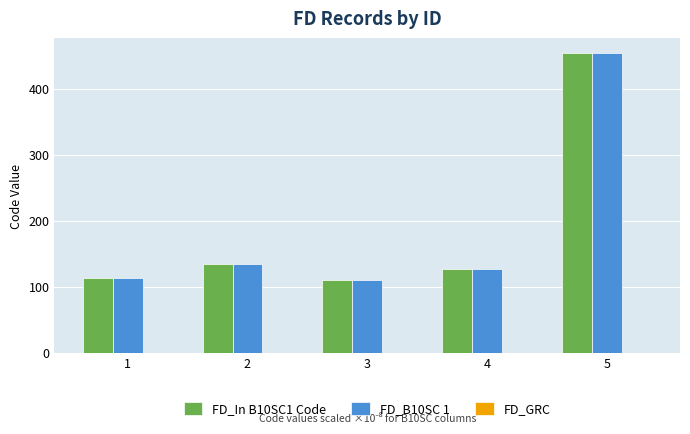

What is the difference between the FD_In B10SC1 Code values at 2 and 1?

20.4